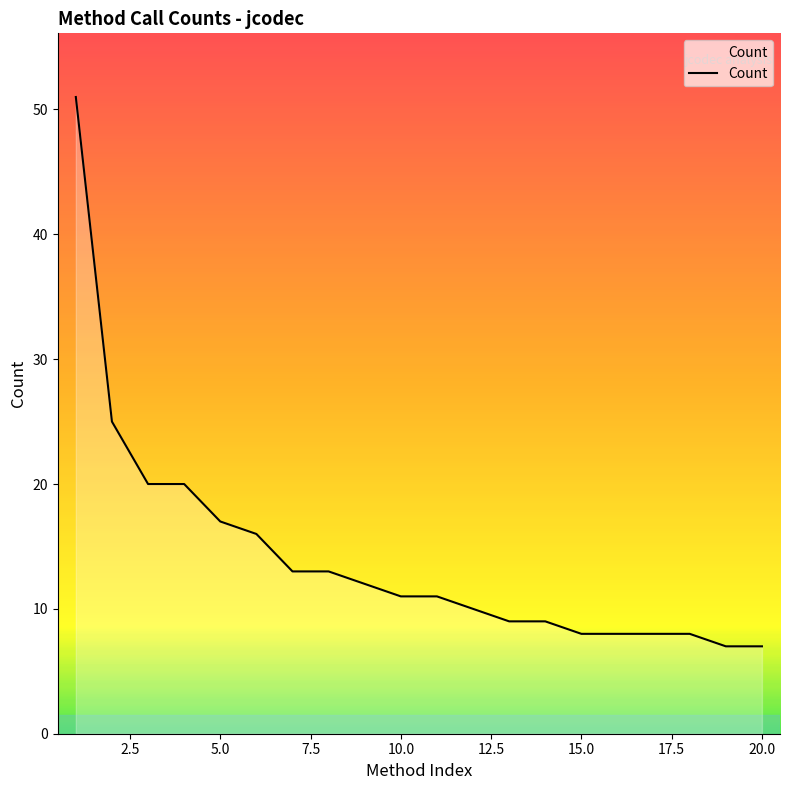

What is the minimum value shown in the chart?

7